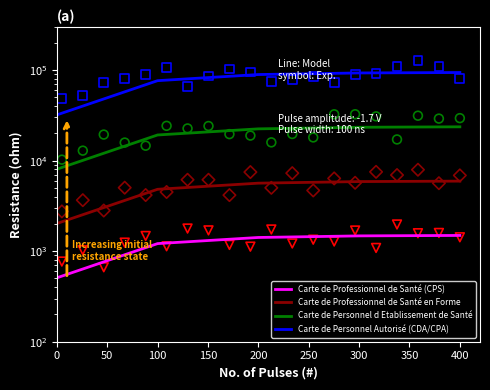

Which series has the largest Y range (max minus min)?

Carte de Personnel Autorisé (CDA/CPA)